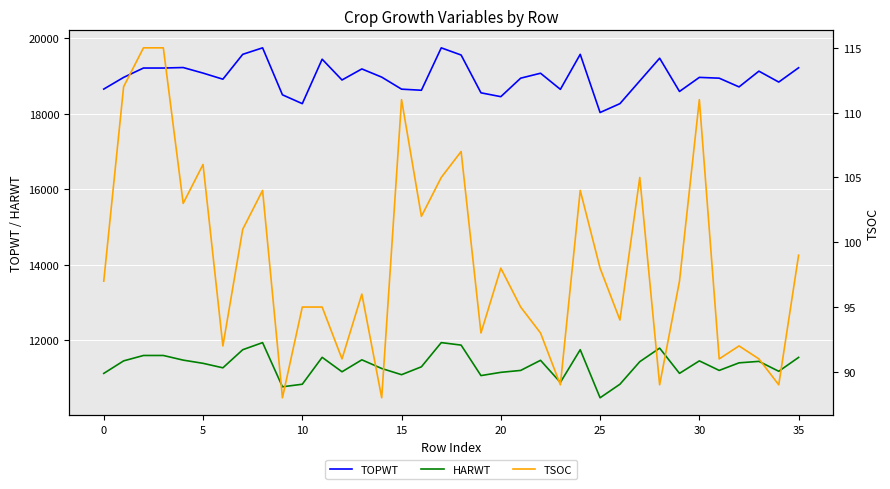

Reading left to right, transcribe all the data shown in this chart.

TOPWT: 18653	18963	19211	19211	19224	19077	18915	19574	19746	18501	18267	19445	18894	19187	18970	18651	18622	19746	19556	18554	18452	18942	19073	18646	19574	18032	18267	18870	19471	18590	18963	18942	18711	19128	18839	19218
HARWT: 11117	11449	11592	11592	11469	11384	11265	11745	11933	10762	10830	11543	11160	11477	11247	11083	11292	11933	11867	11059	11145	11196	11464	10878	11745	10471	10830	11428	11787	11118	11449	11196	11397	11436	11173	11541
TSOC: 97	112	115	115	103	106	92	101	104	88	95	95	91	96	88	111	102	105	107	93	98	95	93	89	104	98	94	105	89	97	111	91	92	91	89	99